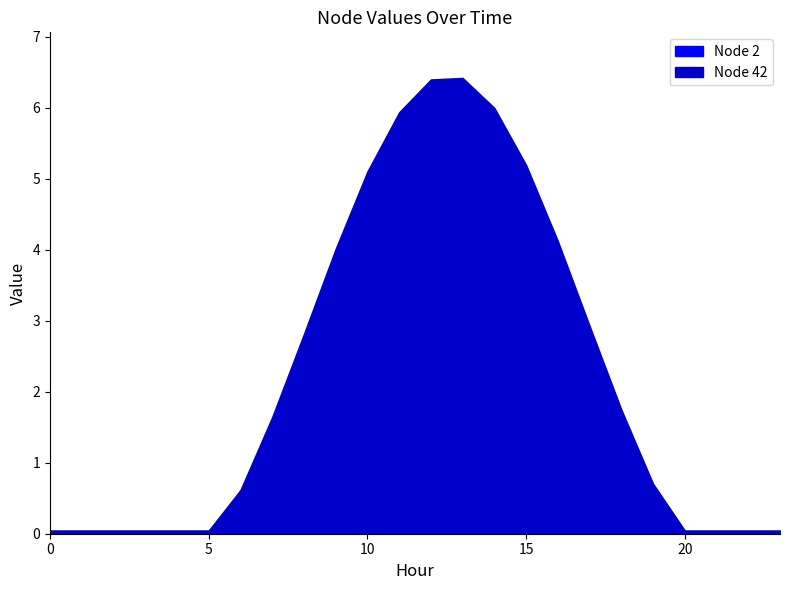

Where is the first local maximum?

13